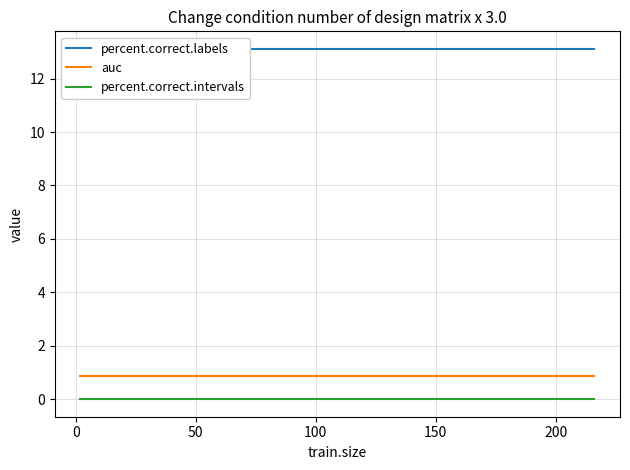

What is the value of the percent.correct.labels point at the 19th from the left?

13.1